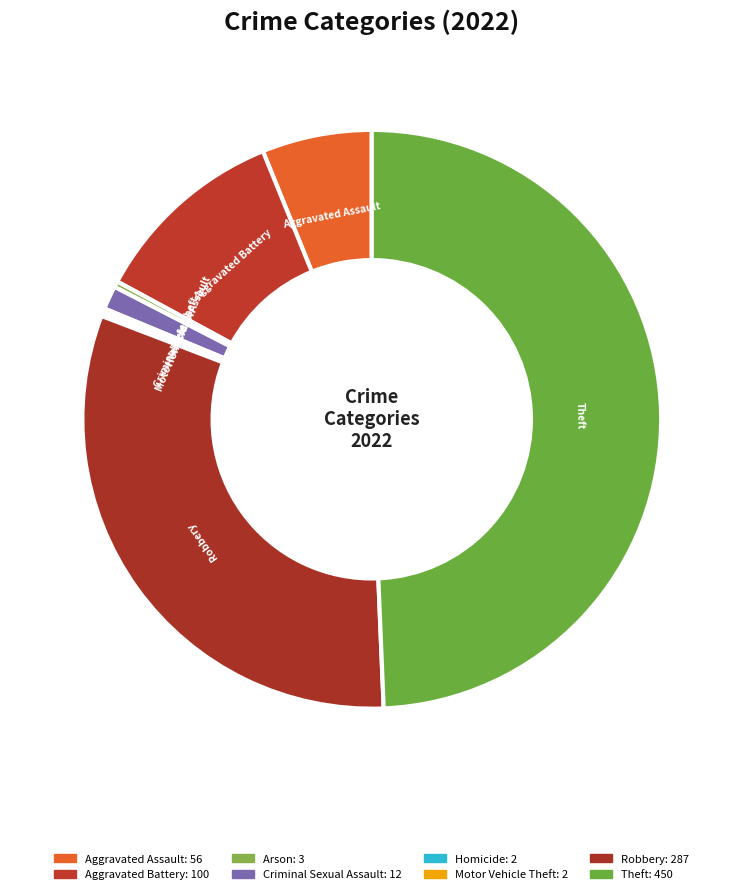

The Criminal Sexual Assault slice represents 1% of the pie. True or false?

True